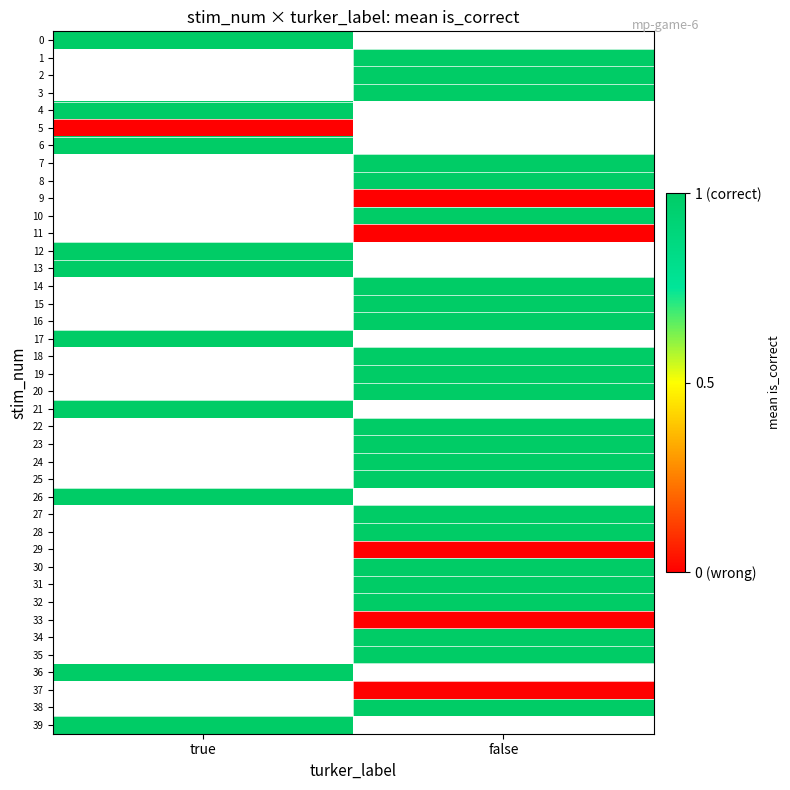

Is the value of 26 at true greater than the value of 10 at false?

No